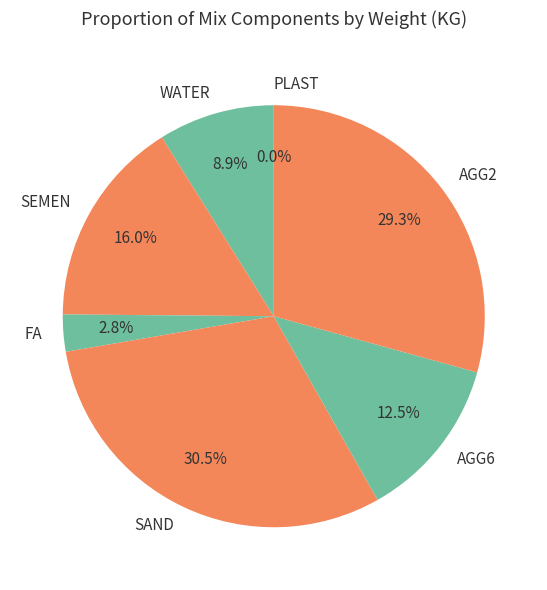

Combined, what portion of the pie is AGG2 and WATER?

38.2%